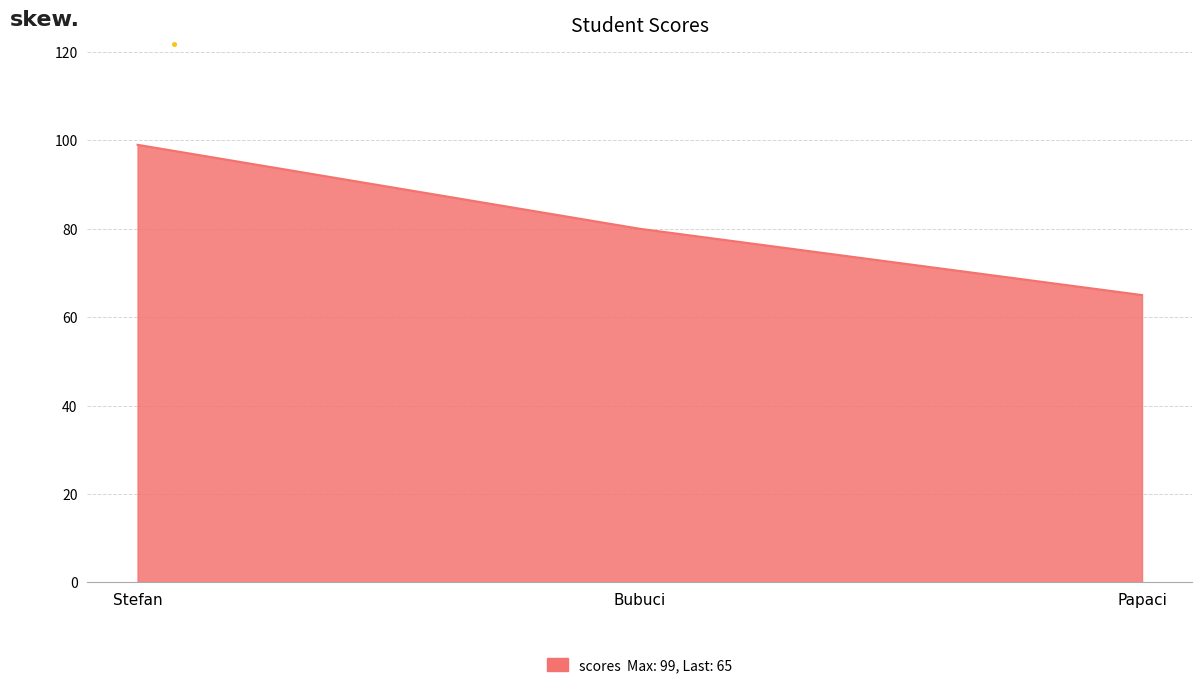

Reading left to right, list all the values displayed in this chart.

99	80	65